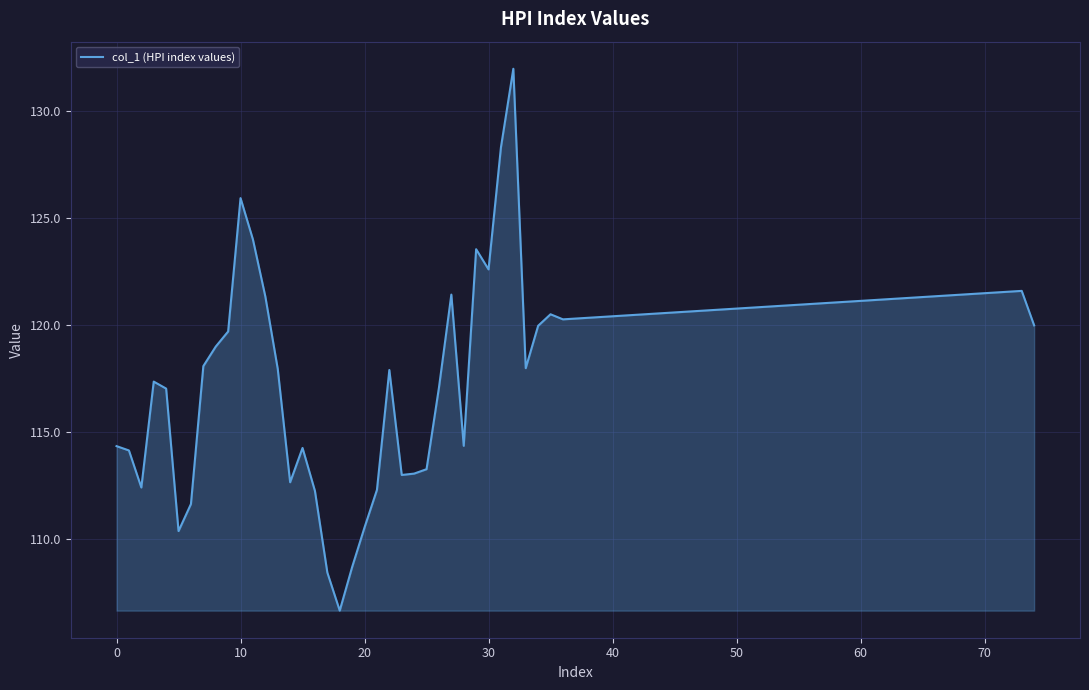

What is the difference between the maximum and minimum values?

25.3